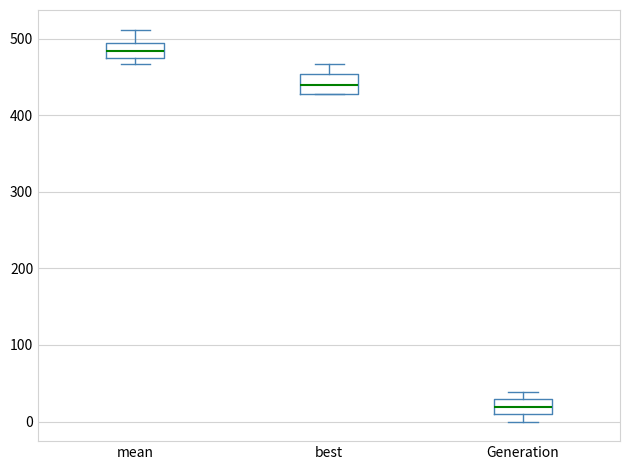

Reading left to right, read every box against the y-axis: the position of its median line, the range the box covers, and the ends of its whiskers. The values are not printed on the chart, so give them approximately, as read against the axis.

mean: median 480, box 470 to 490, whiskers 470 (just below the box's lower edge) to 510
best: median 440, box 430 to 450, whiskers 430 to 470
Generation: median 20, box 10 to 30, whiskers 0 to 40